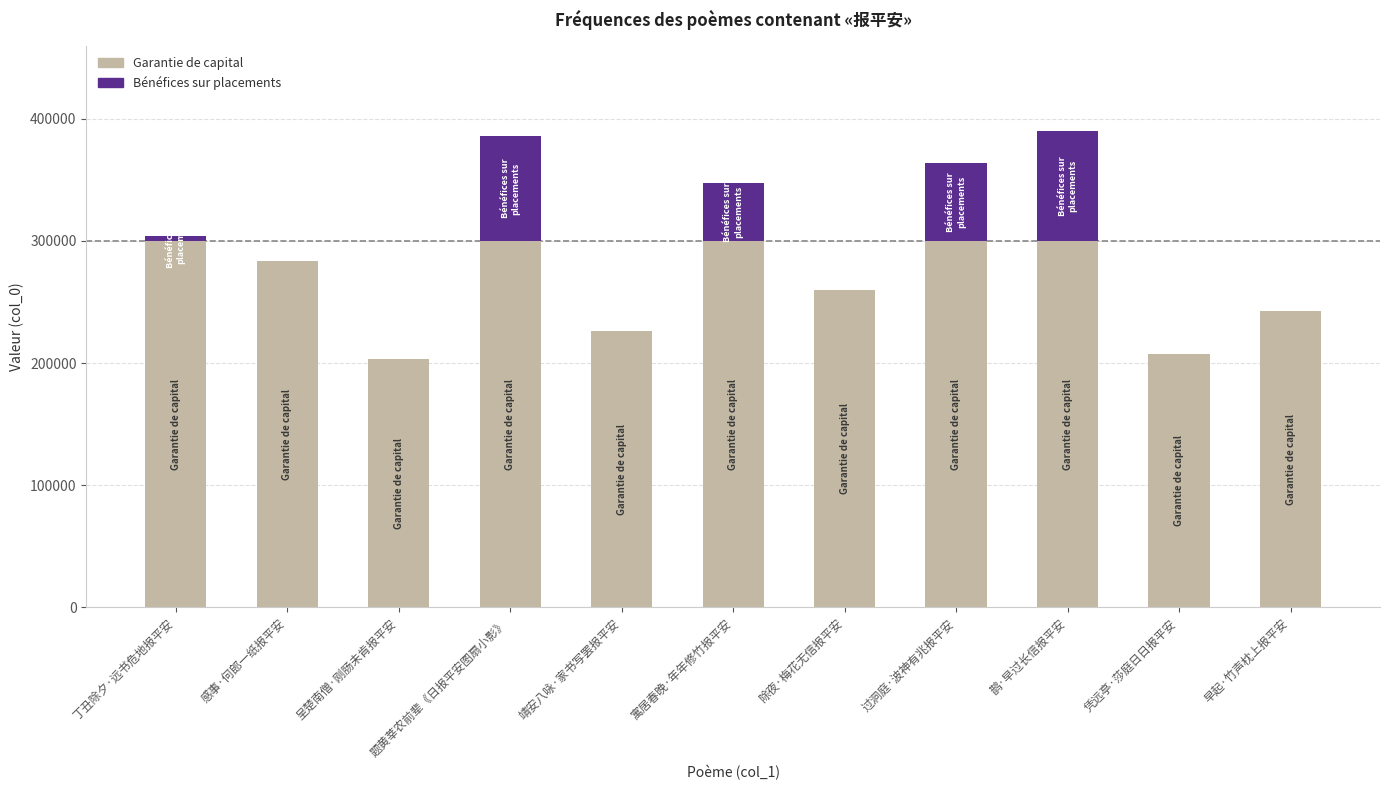

The Garantie de capital series shows 300000 at 丁丑除夕·远书危地报平安. True or false?

True